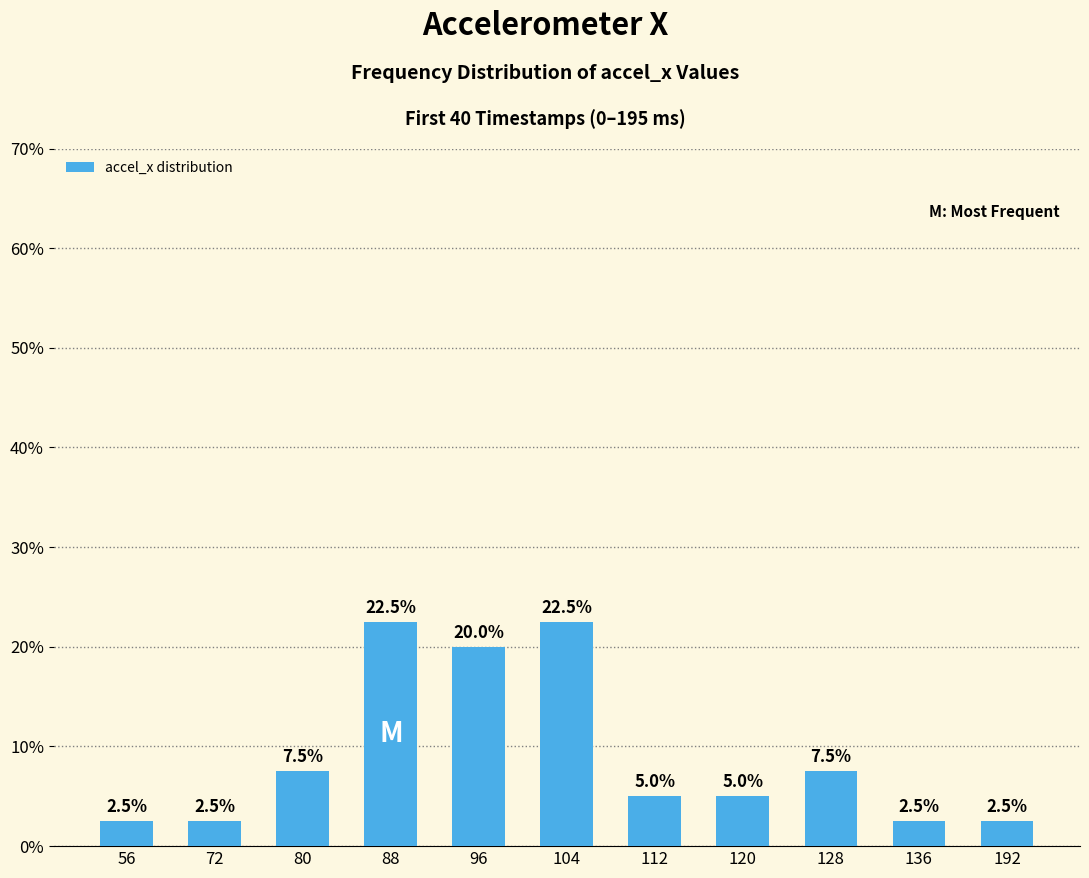

What is the greatest value displayed?

22.5